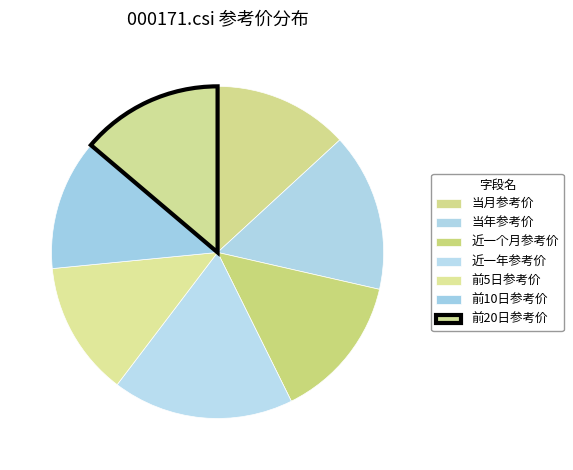

To the nearest percent, what is the average slice percentage?

14%